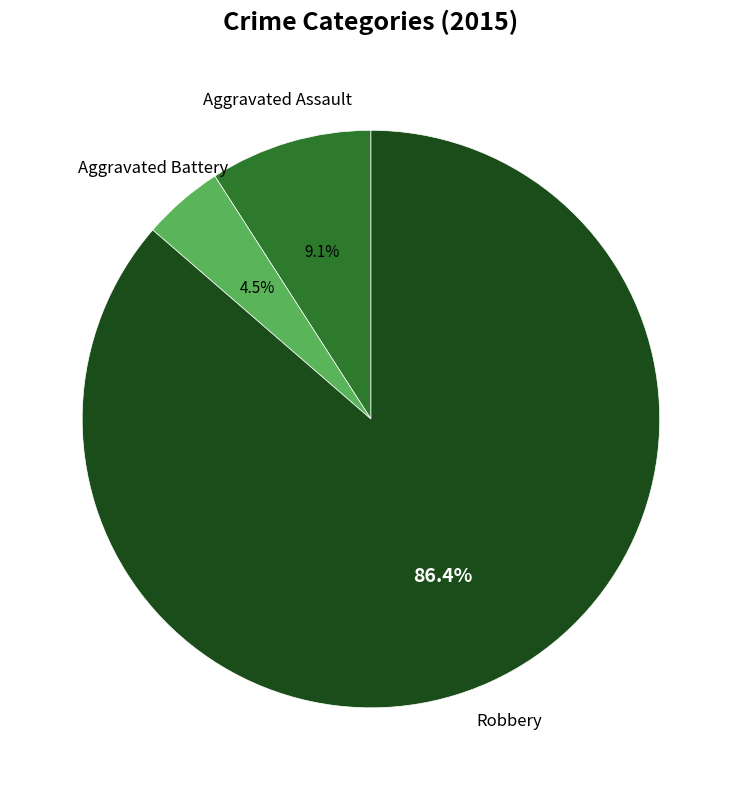

Is there any slice that represents more than half of the pie?

Yes